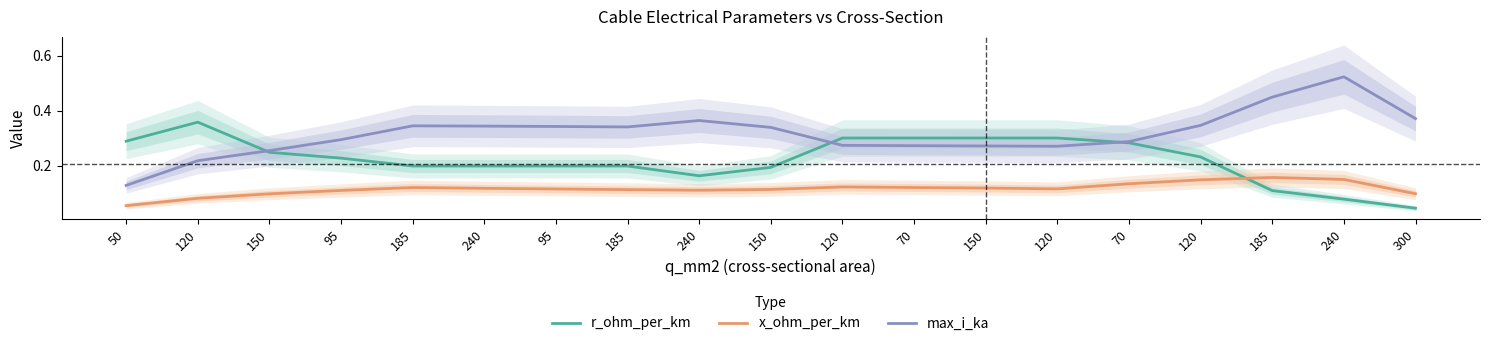

What is the maximum value shown in the chart?

0.5